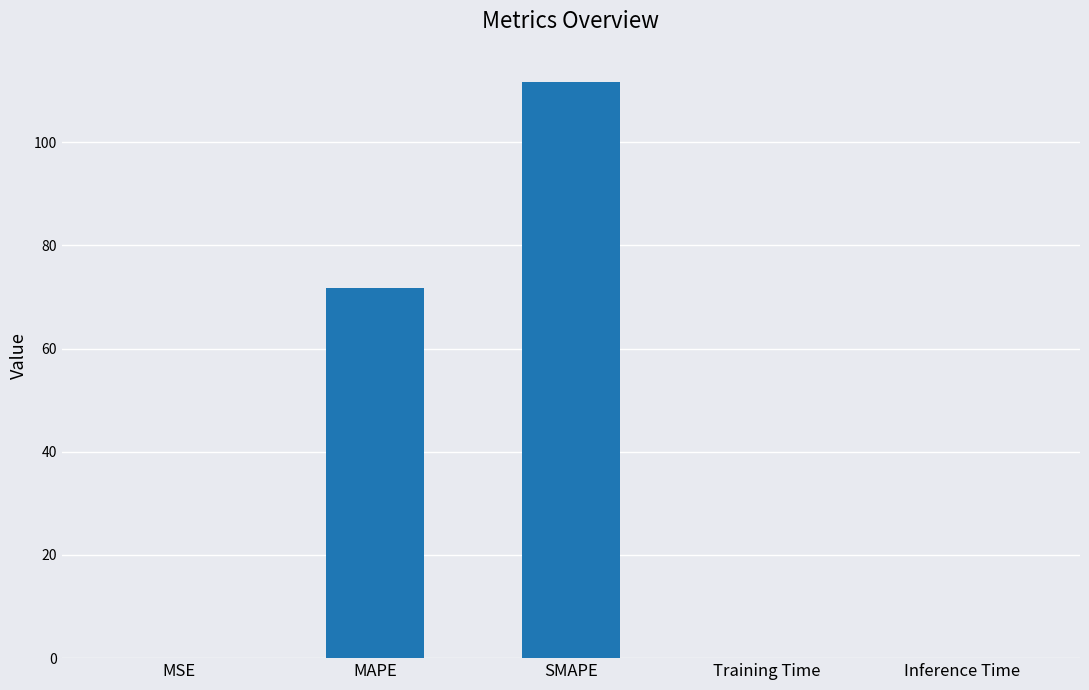

What is the approximate value at SMAPE?

111.7